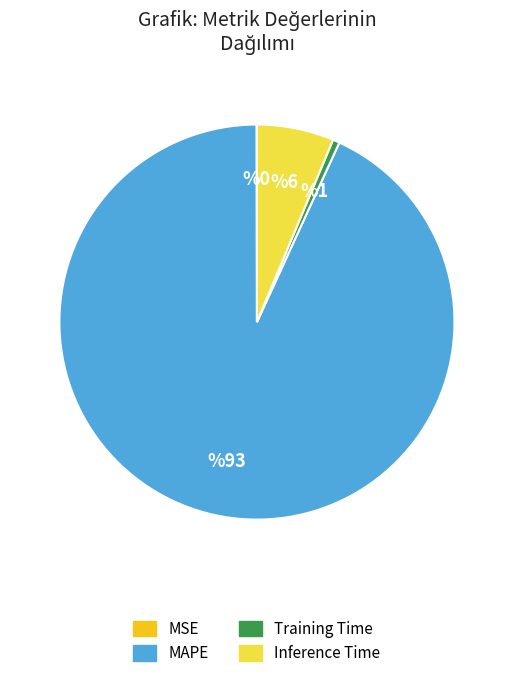

Between Training Time and MAPE, which is larger?

MAPE